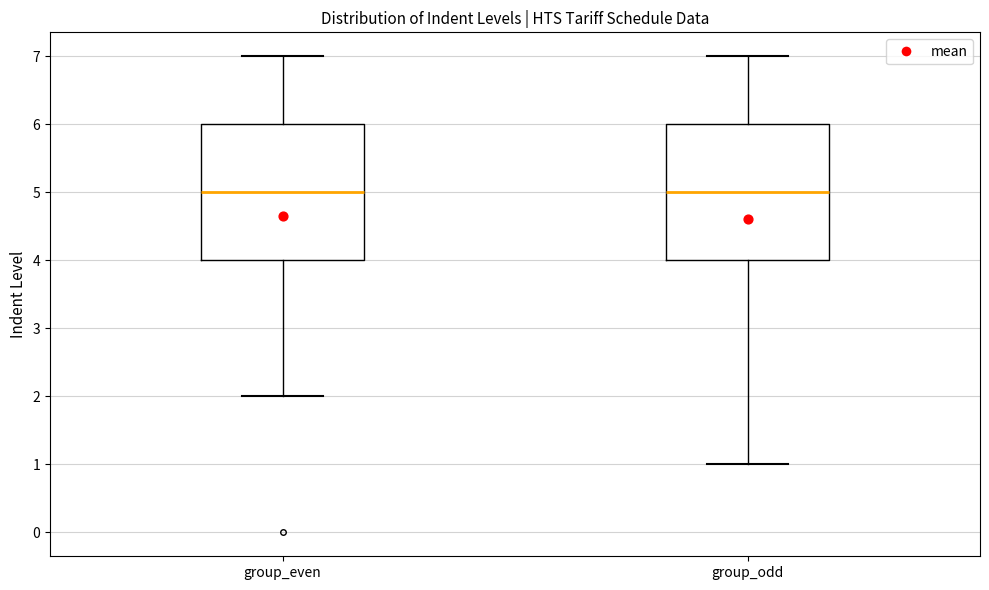

Reading left to right, read every box against the y-axis: the position of its median line, the range the box covers, and the ends of its whiskers. The values are not printed on the chart, so give them approximately, as read against the axis.

group_even: median 5, box 4 to 6, whiskers 2 to 7
group_odd: median 5, box 4 to 6, whiskers 1 to 7